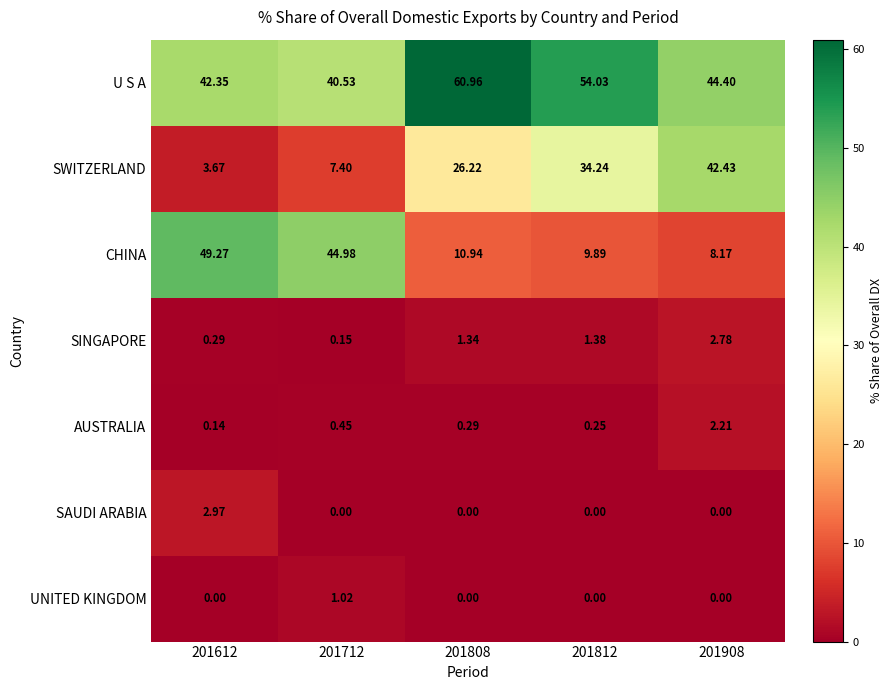

Which series changed the most between 201712 and 201812?

CHINA